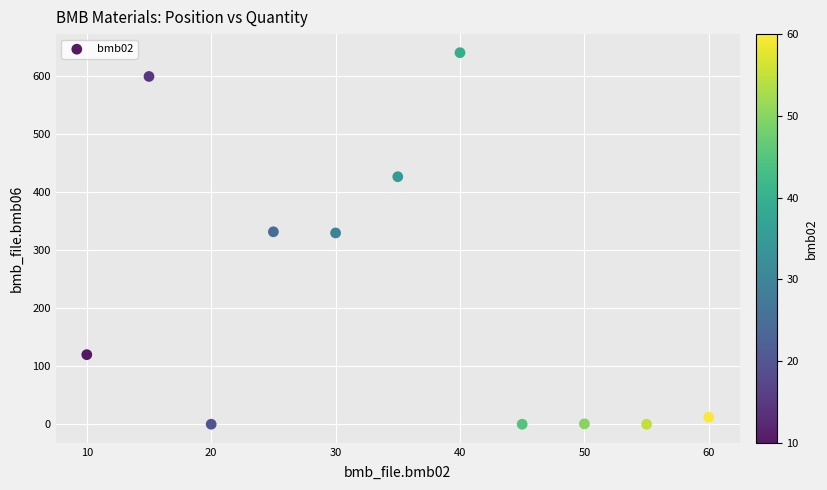

What is the range of Y values (max minus min)?

641.0